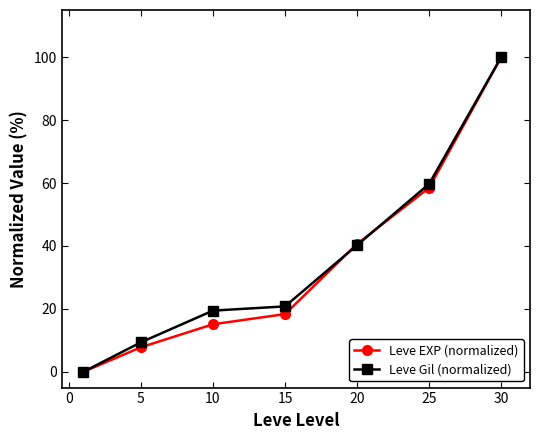

What is the greatest value displayed?

100.0